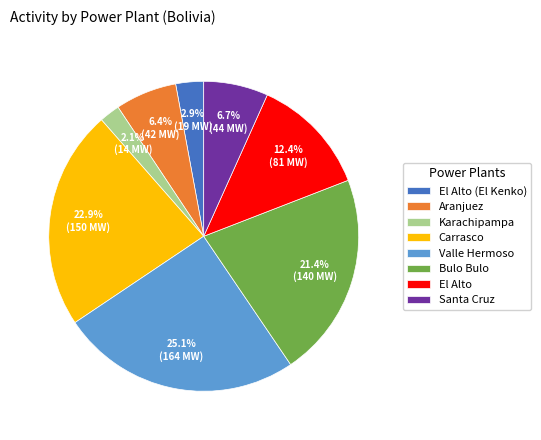

Is El Alto (El Kenko) the majority of the pie?

No